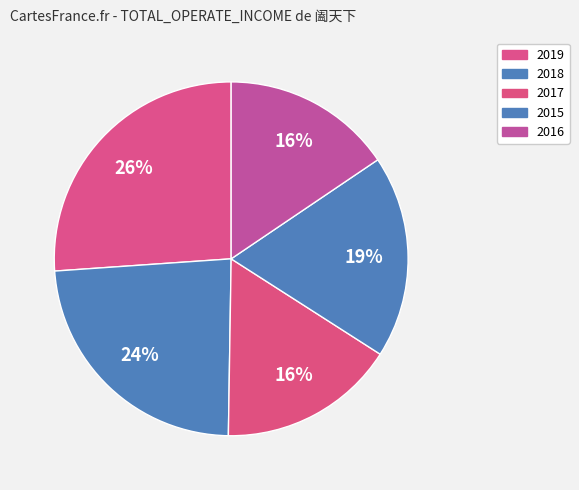

To the nearest percent, what is the difference between the largest and smallest slice percentages?

11%